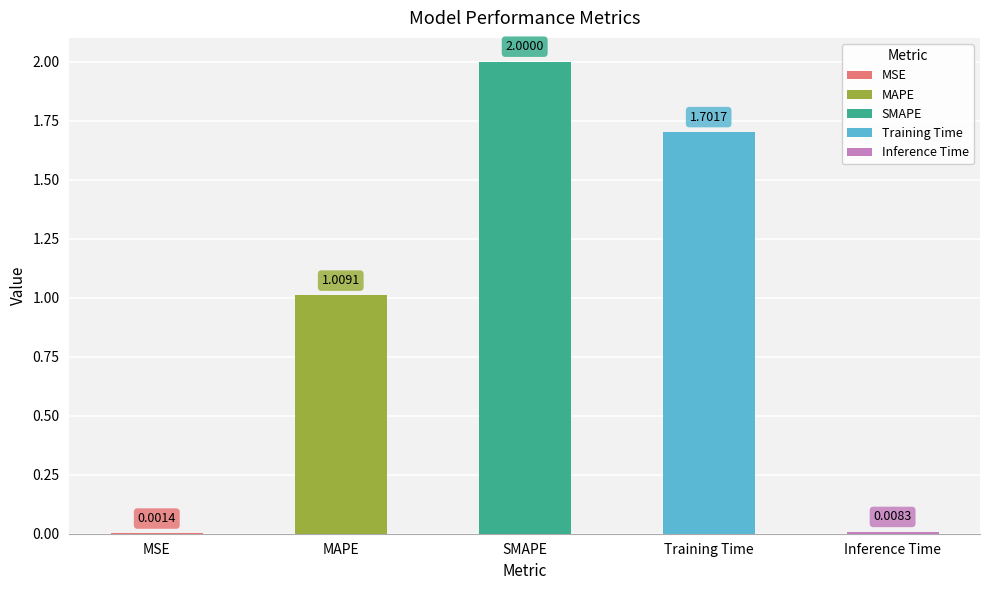

What is the sum of the values at Training Time and MAPE?

2.7